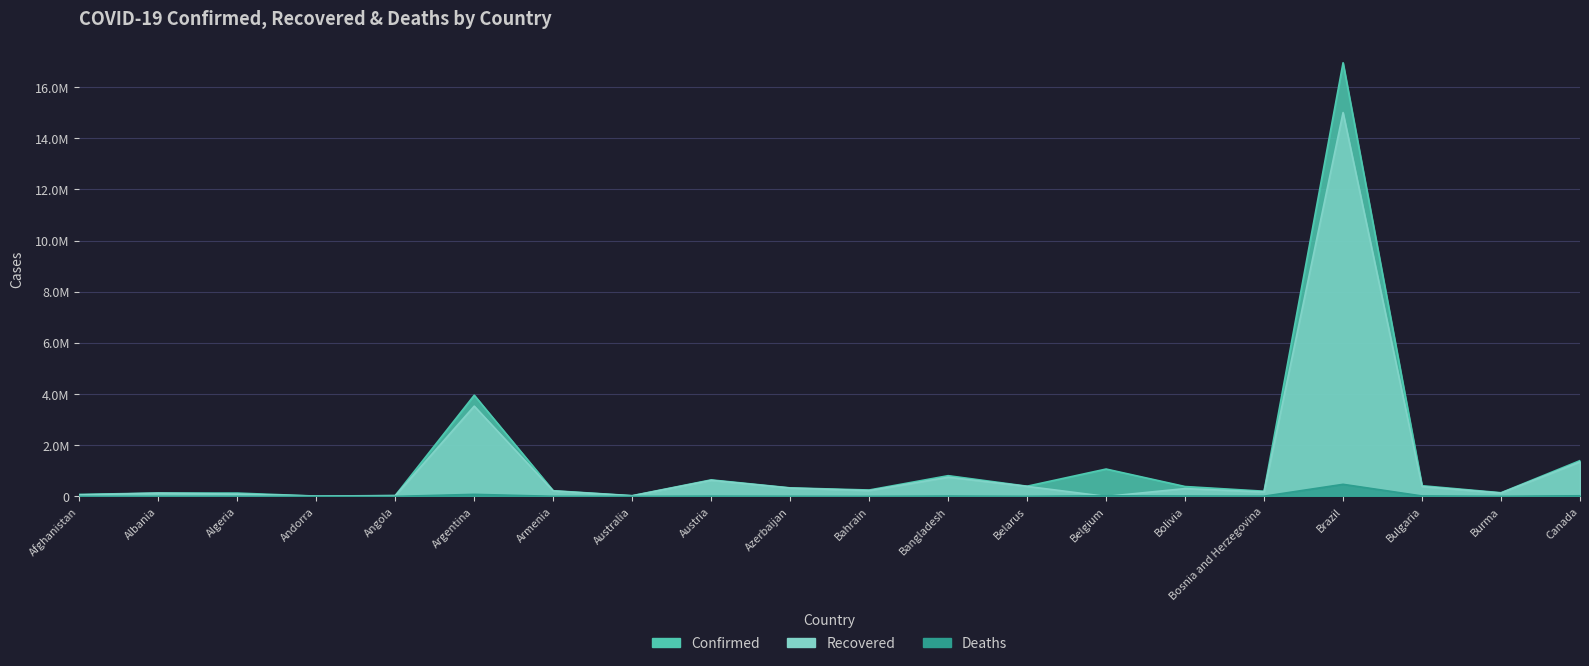

Reading left to right, extract all data points from this chart.

Confirmed: 79224	132379	130958	13758	35772	3955439	223180	30191	646800	334715	251078	810990	399852	1070802	387162	204304	16947062	419473	144317	1400093
Recovered: 58622	129664	91198	13527	28880	3529033	214363	23607	630942	326893	228370	751322	392366	0	306819	176286	15000718	386099	132452	1350278
Deaths: 3145	2451	3518	127	797	81214	4458	910	10639	4941	1119	12839	2910	25033	15024	9374	473404	17820	3225	25694